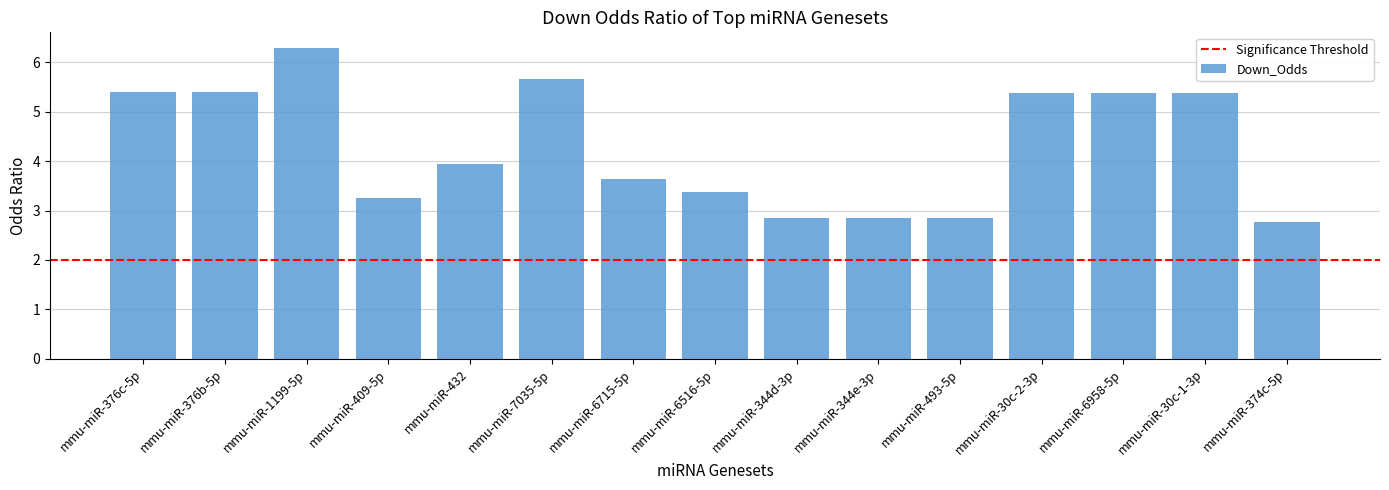

How many distinct data groups are displayed?

1